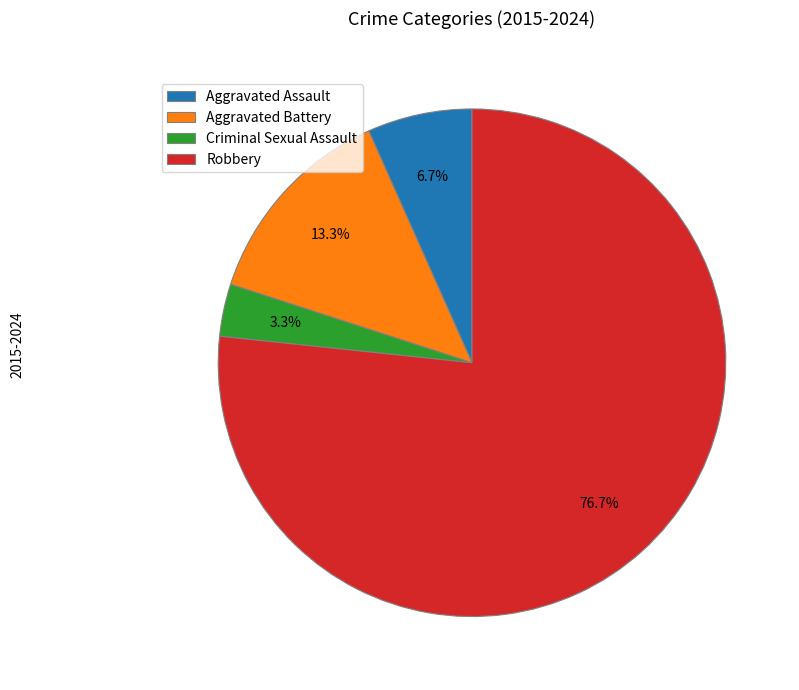

How many segments does this pie chart have?

4